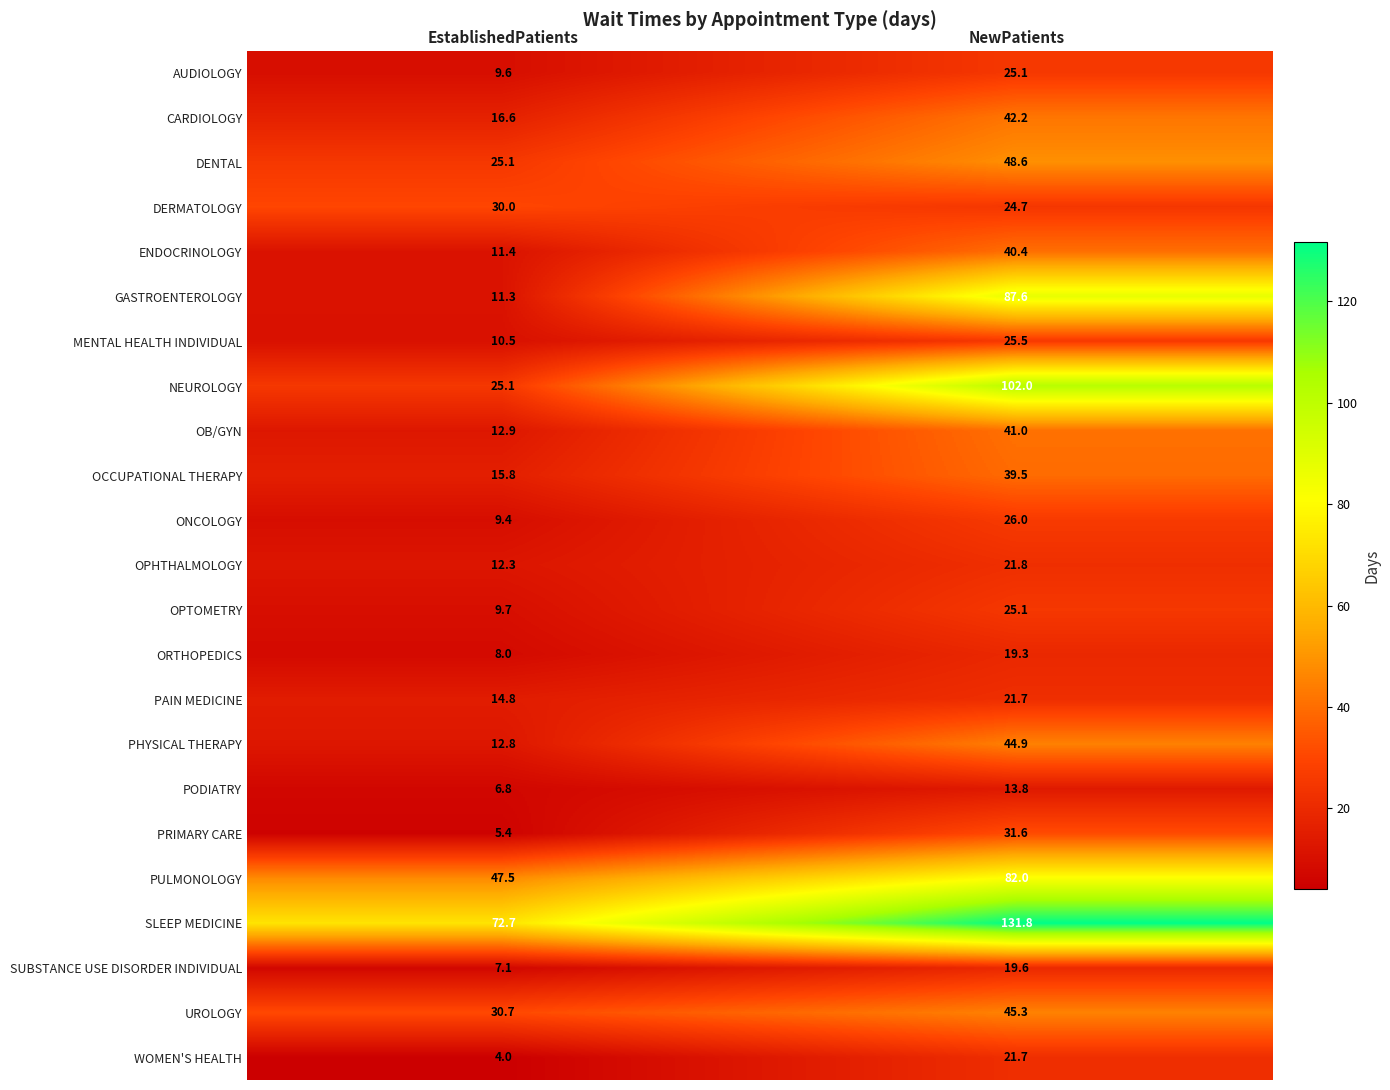

What is the difference between the ONCOLOGY values at EstablishedPatients and NewPatients?

16.6